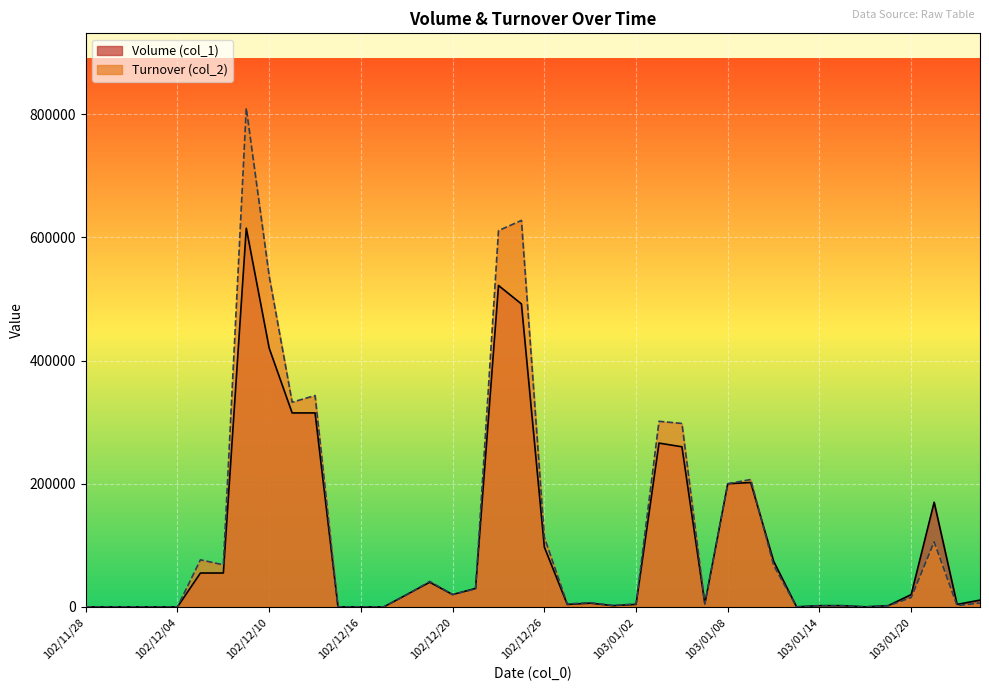

What are all the series names shown in the legend?

Volume (col_1), Turnover (col_2)